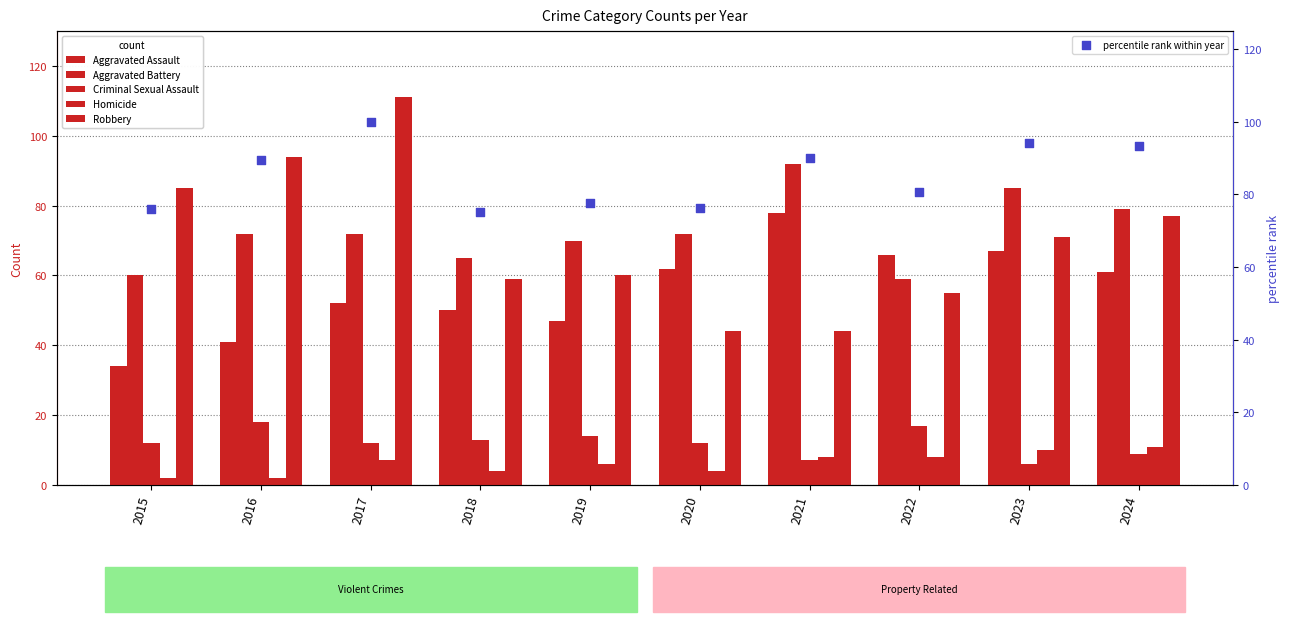

Which series has the widest spread of Y values?

Robbery